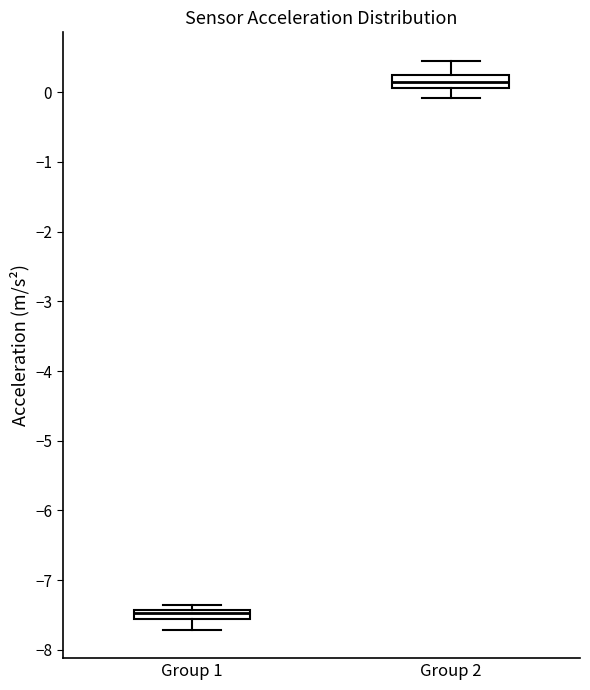

Where is the lower edge of the box for Group 2 on the y-axis? The values are not printed on the chart, so give them approximately, as read against the axis.

0.1